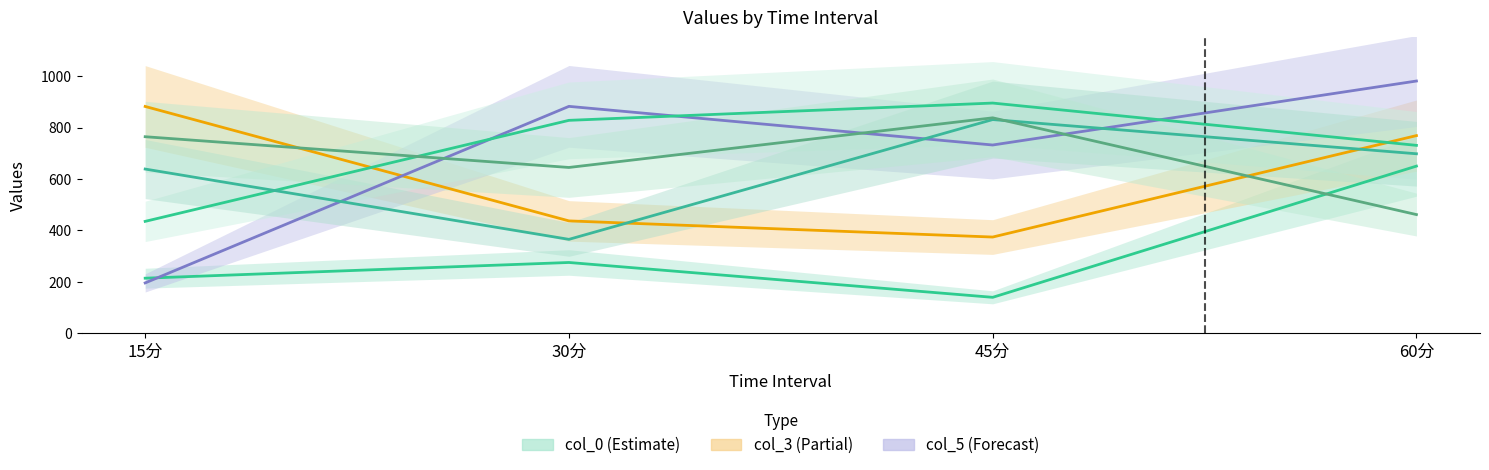

At which category is the sum across all series the highest?

60分